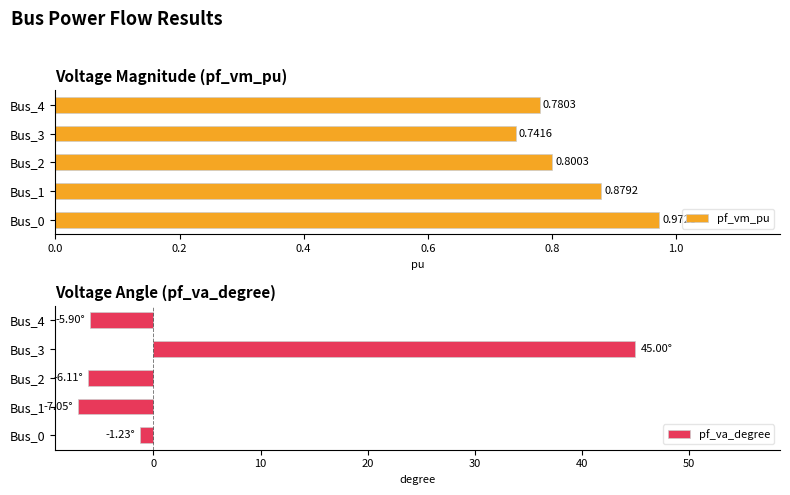

Count the number of data series in this chart.

2